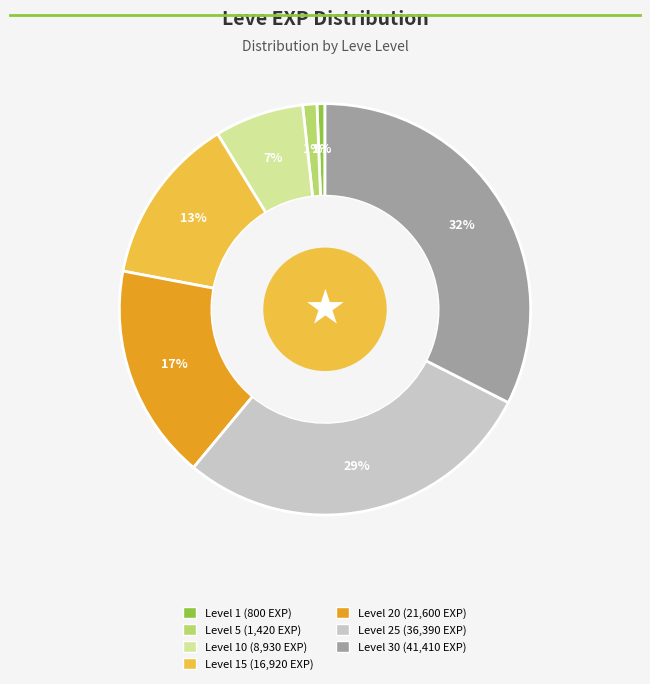

How many slices are in this pie chart?

7